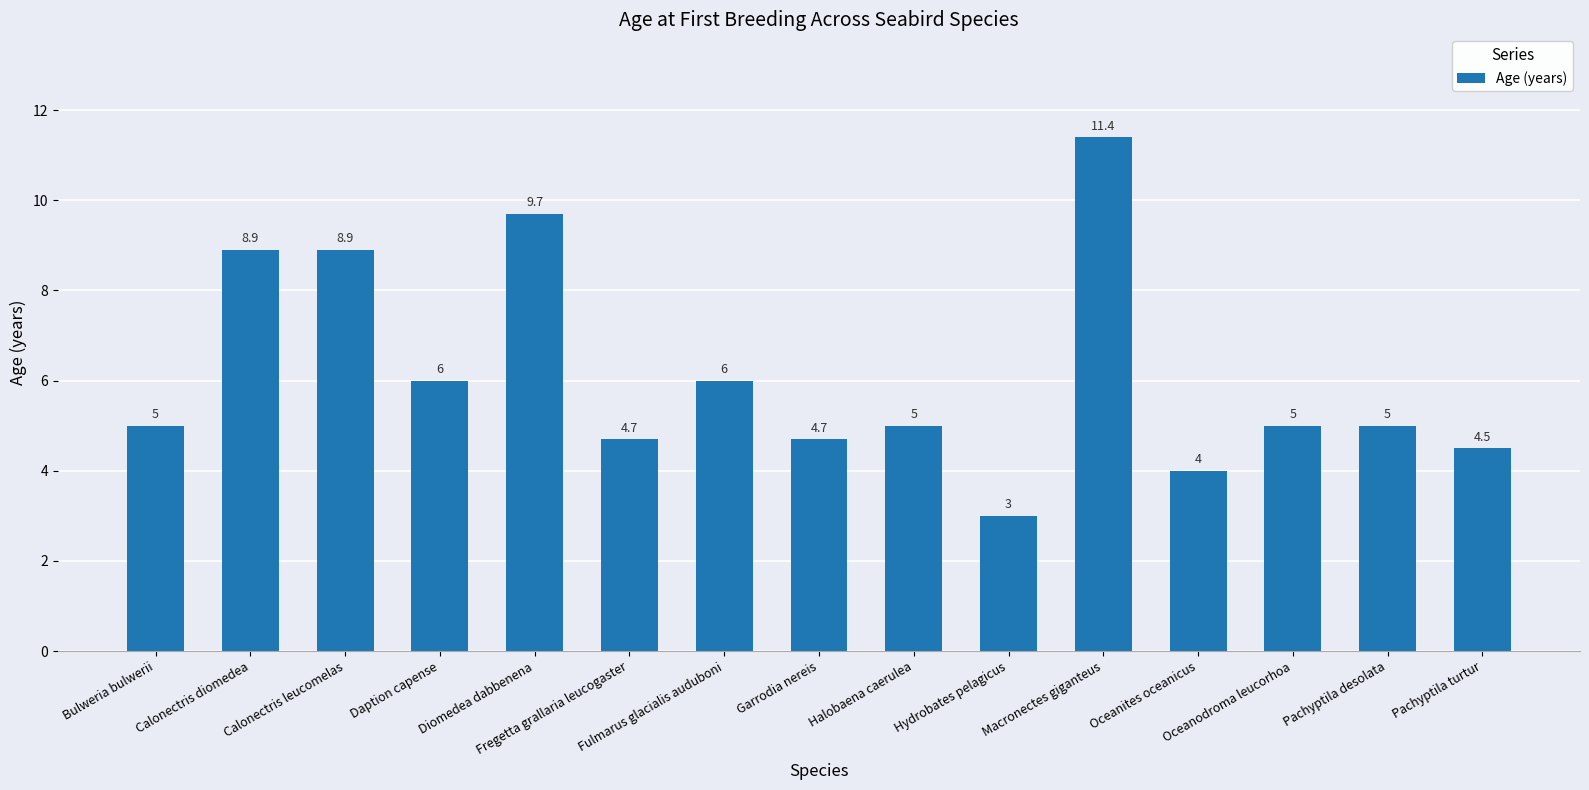

What is the label of the 4th bar from the left?

Daption capense